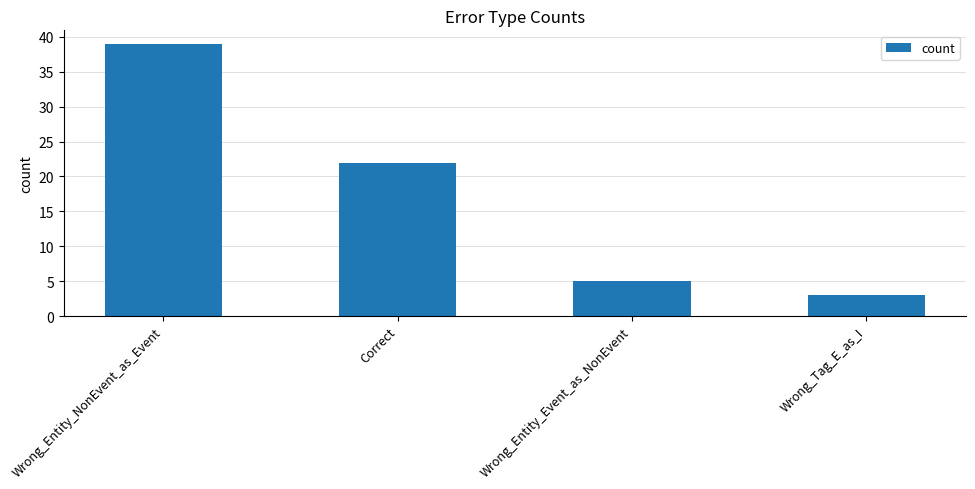

Does the chart contain any negative values?

No